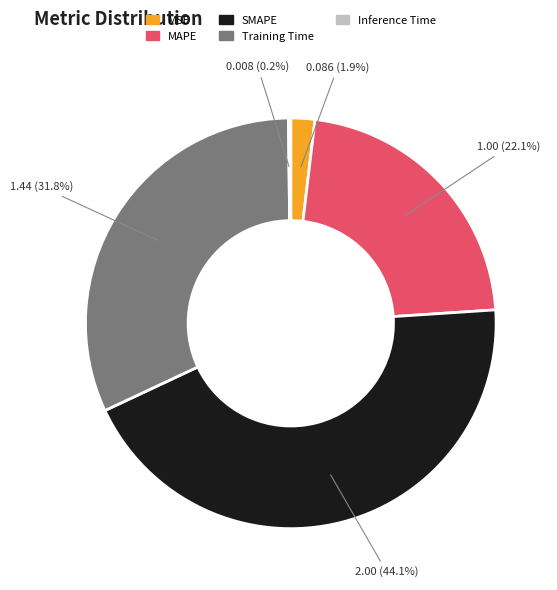

Which slice is the largest?

SMAPE